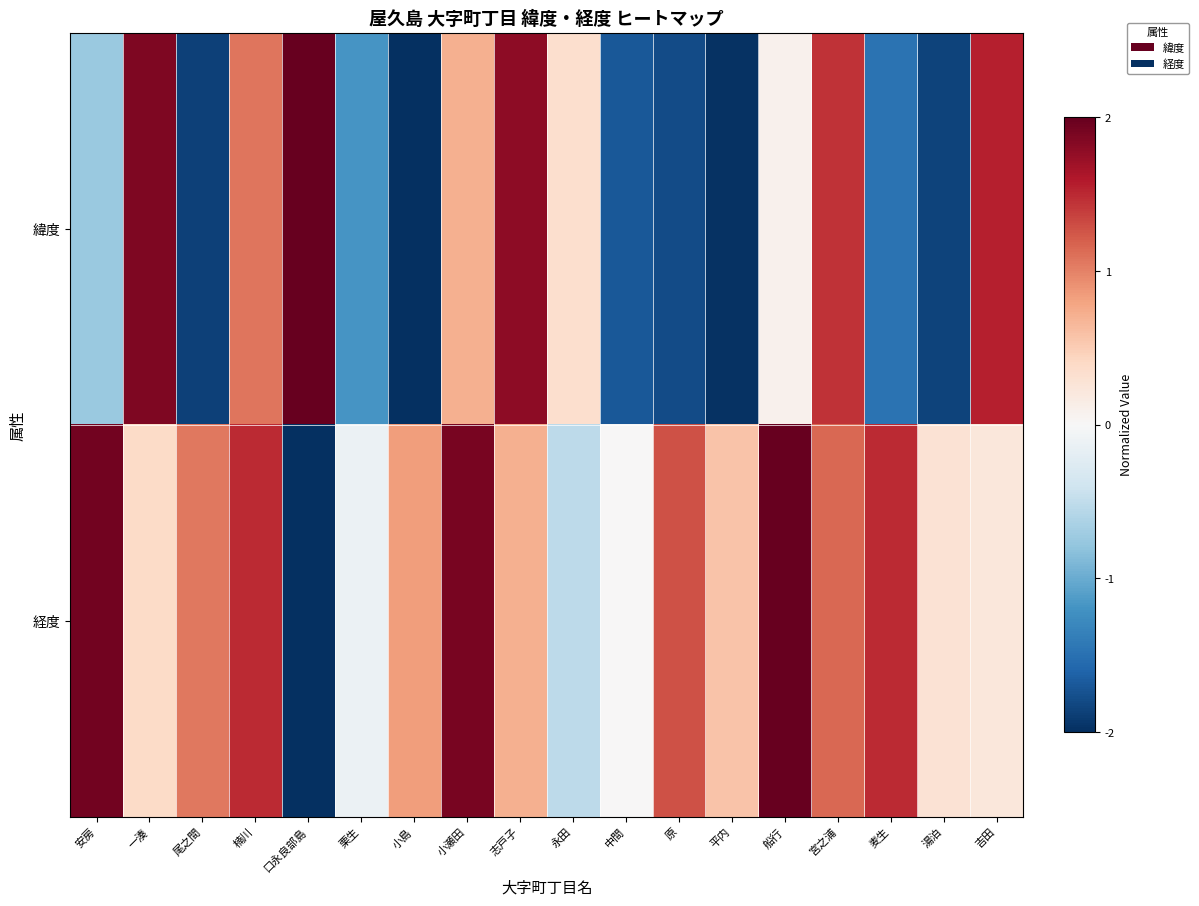

At which category does the chart reach its minimum across all series?

小島